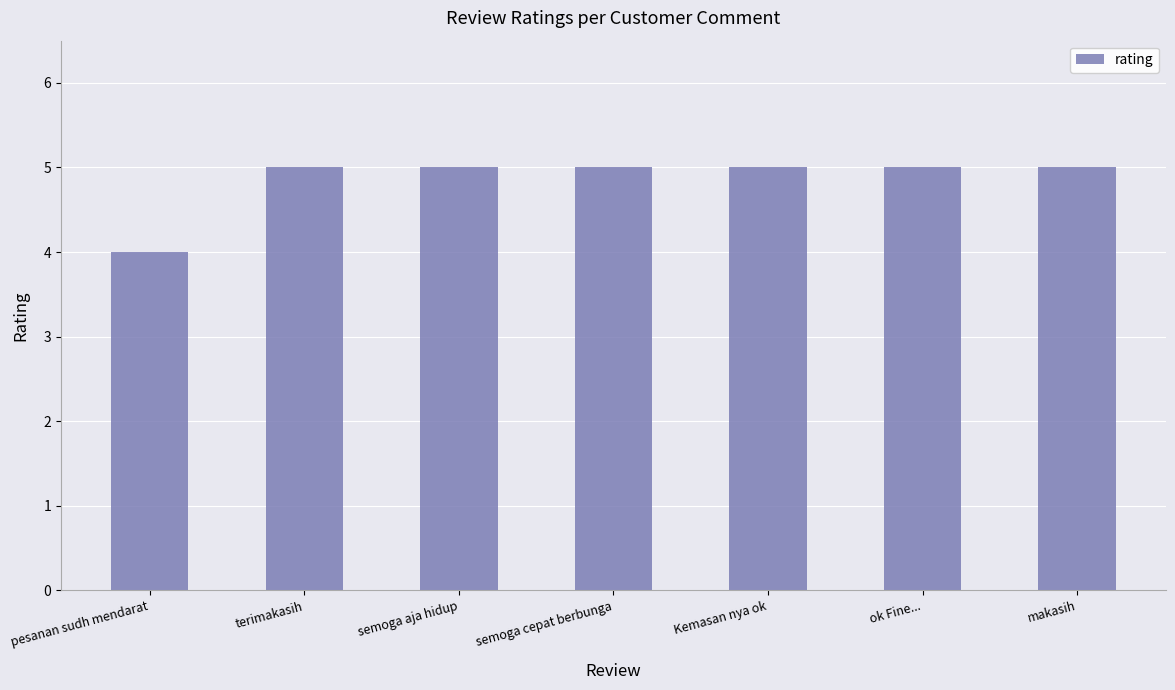

The chart shows a value of 5 at ok Fine.... True or false?

True